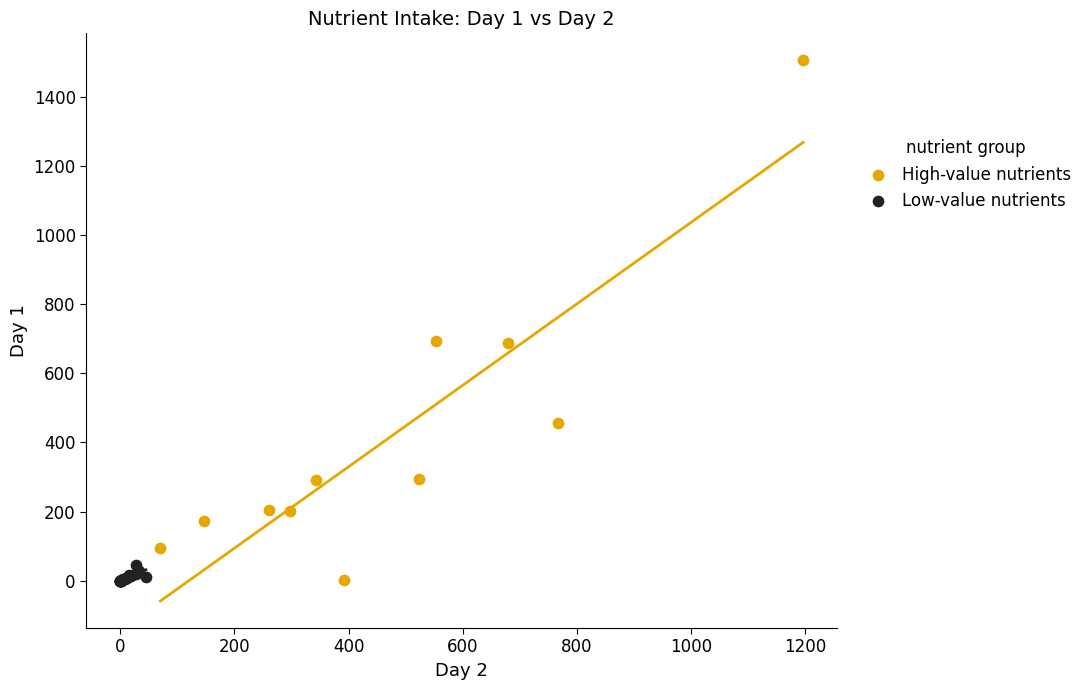

Which series contains the highest Y value?

High-value nutrients